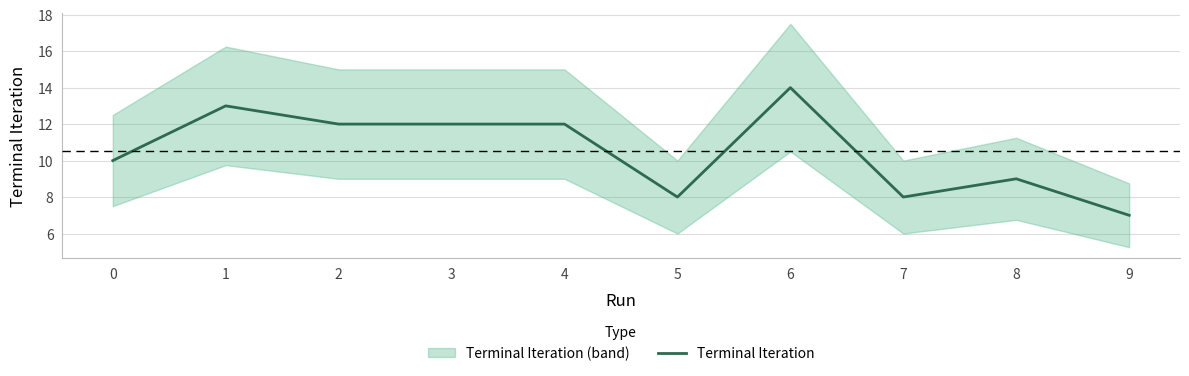

Reading right to left, transcribe all the data shown in this chart.

7	9	8	14	8	12	12	12	13	10